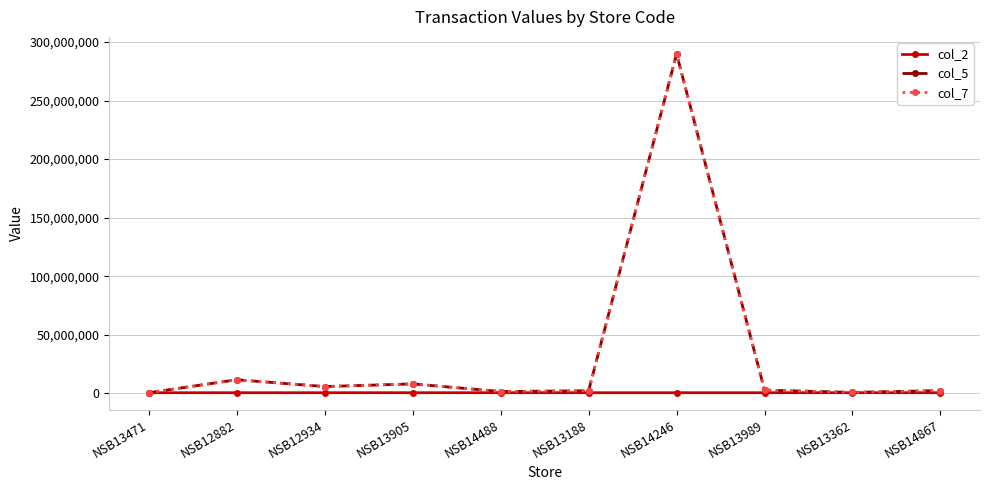

What is the label of the 7th point from the right?

NSB13905